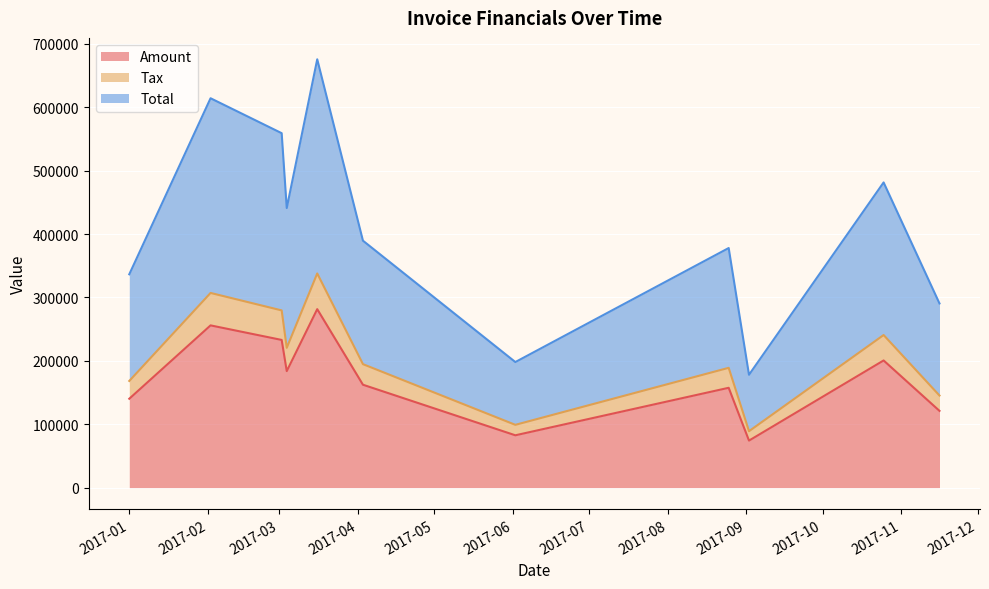

What is the value of the Tax point at the 6th from the left?

194757.6